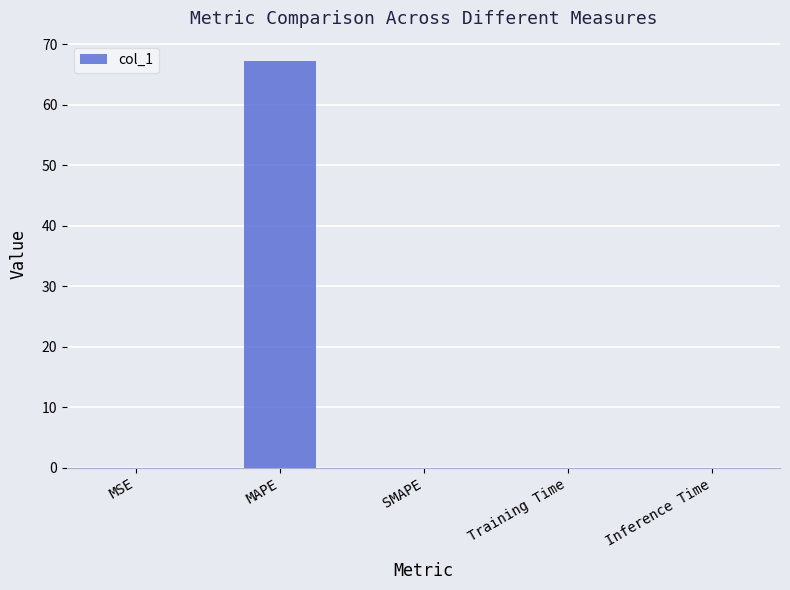

Count the number of data series in this chart.

1